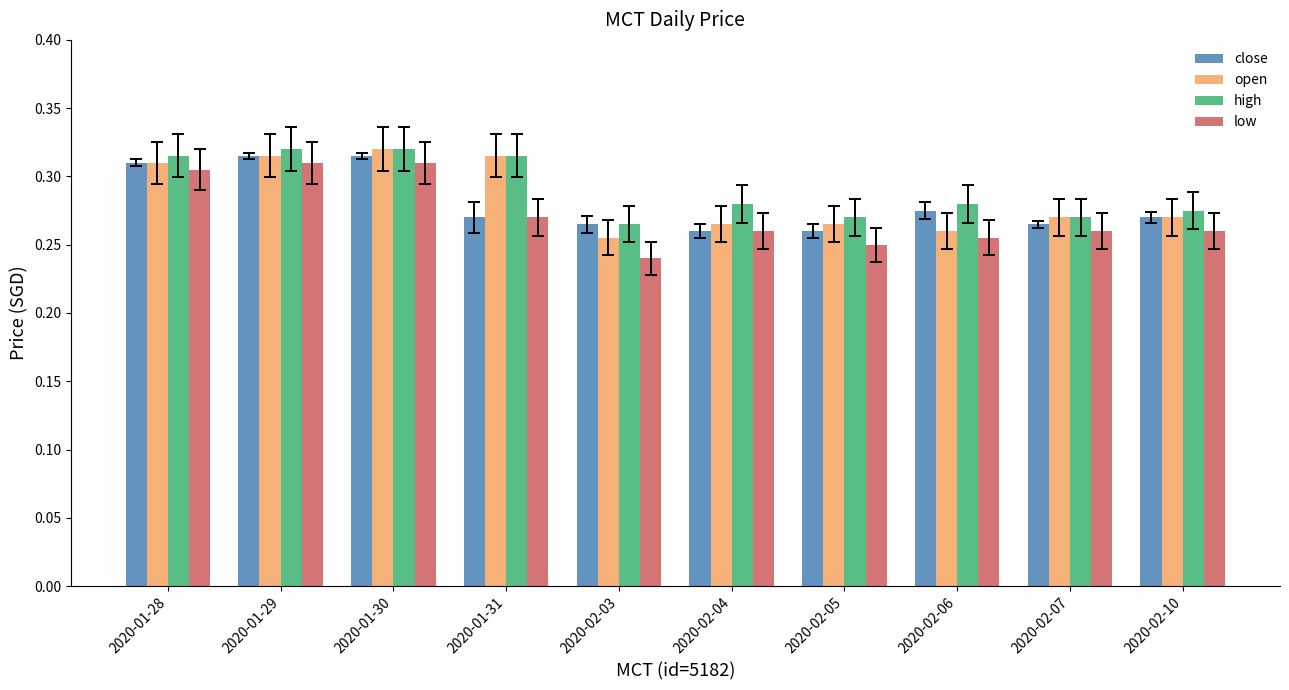

At which label is low closest to 0?

2020-02-03